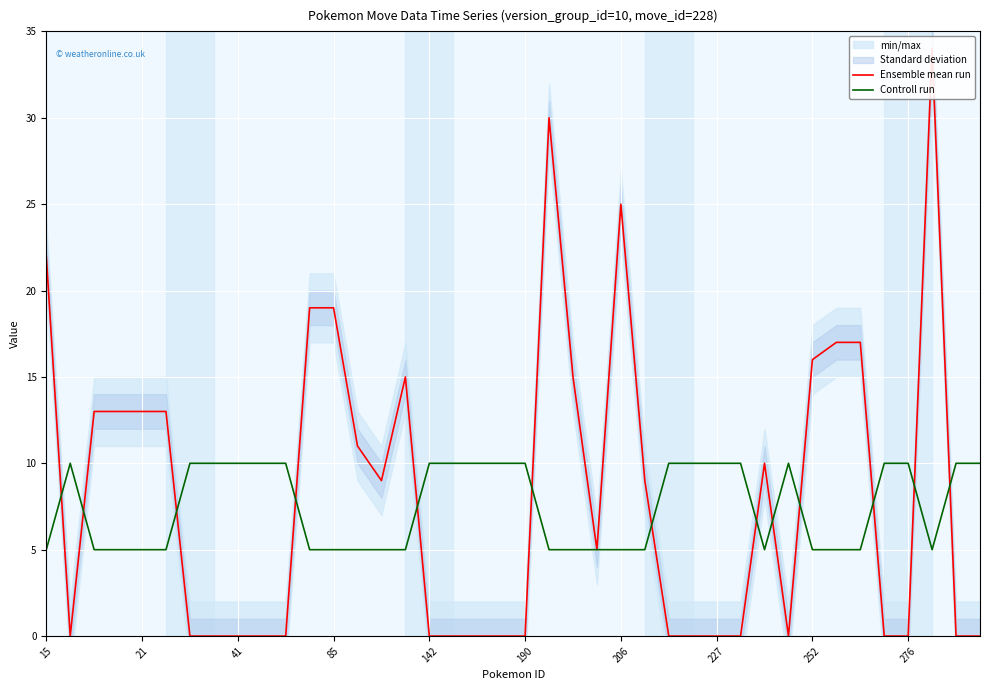

Count the Controll run values in the range 5 to 10.

40